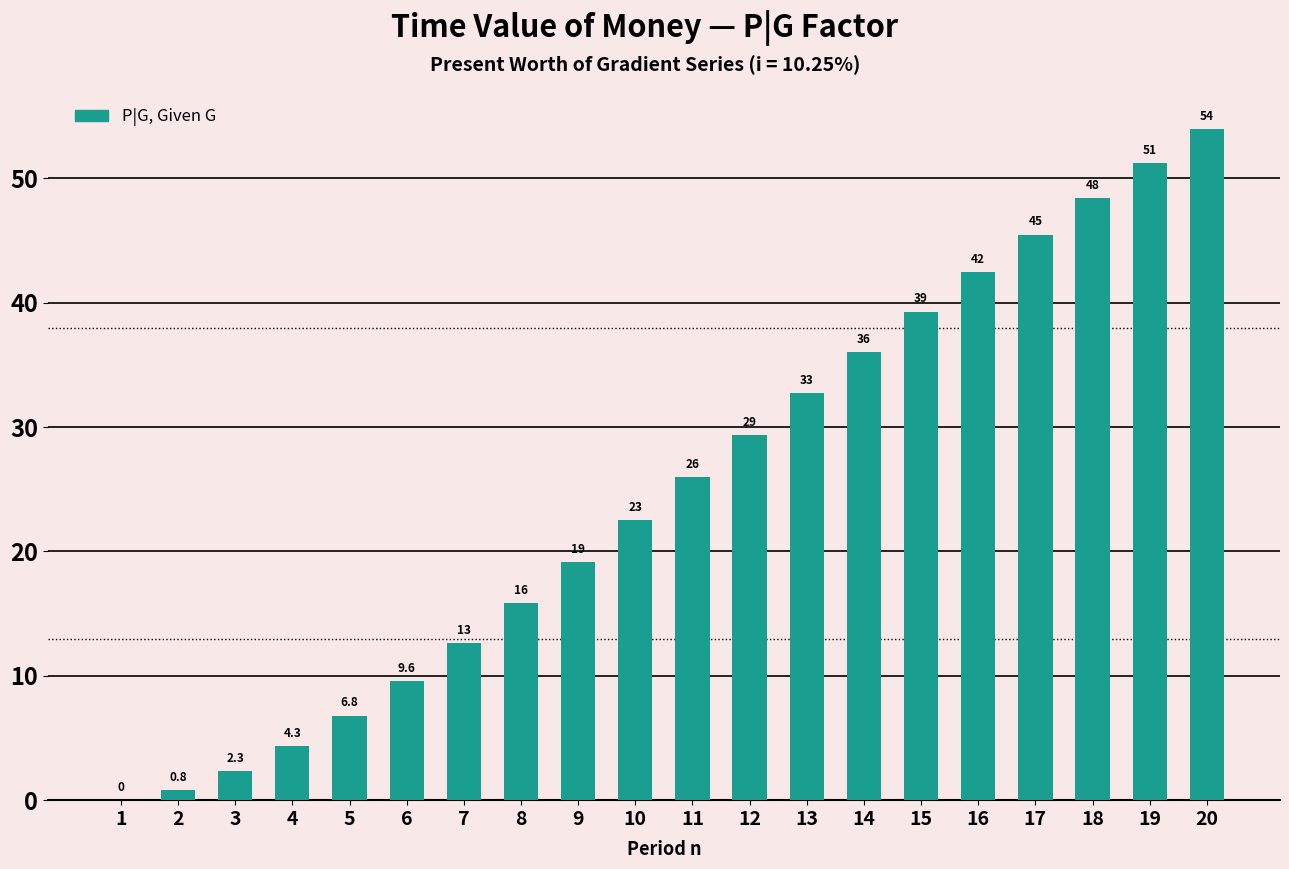

Reading left to right, list all the values displayed in this chart.

1=0.0	2=0.8	3=2.3	4=4.3	5=6.8	6=9.6	7=12.6	8=15.8	9=19.1	10=22.5	11=26.0	12=29.4	13=32.7	14=36.1	15=39.3	16=42.4	17=45.5	18=48.4	19=51.2	20=53.9